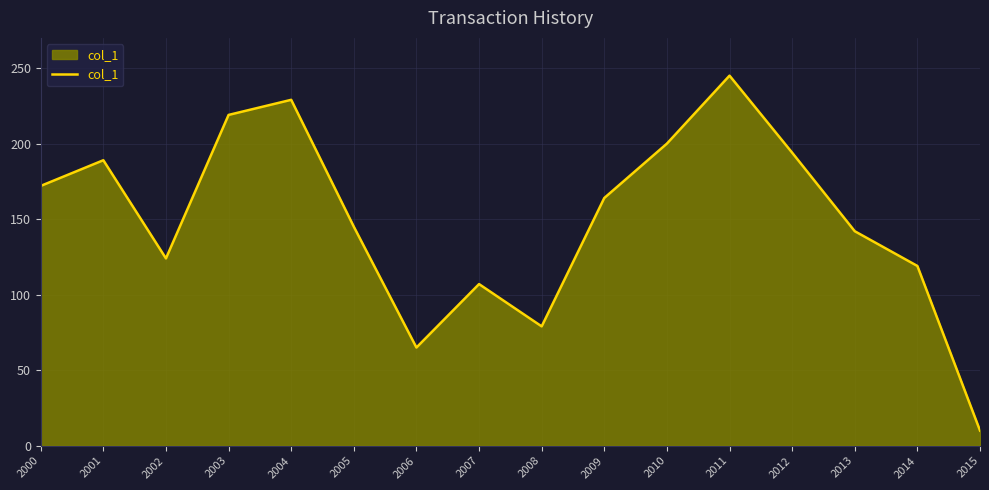

List the labels in order of value, largest first.

2011, 2004, 2003, 2010, 2012, 2001, 2000, 2009, 2005, 2013, 2002, 2014, 2007, 2008, 2006, 2015